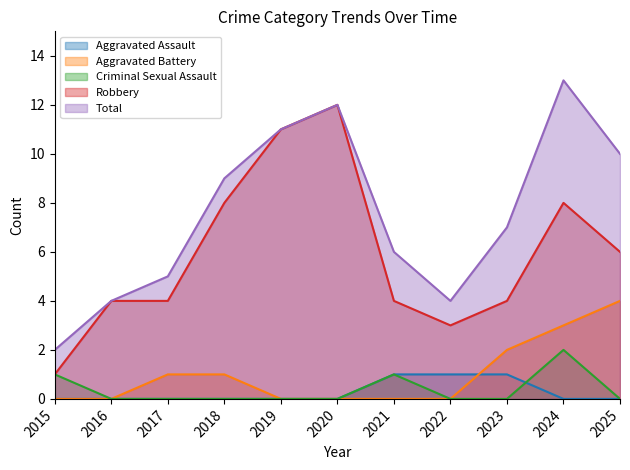

What is the minimum value for Robbery?

1